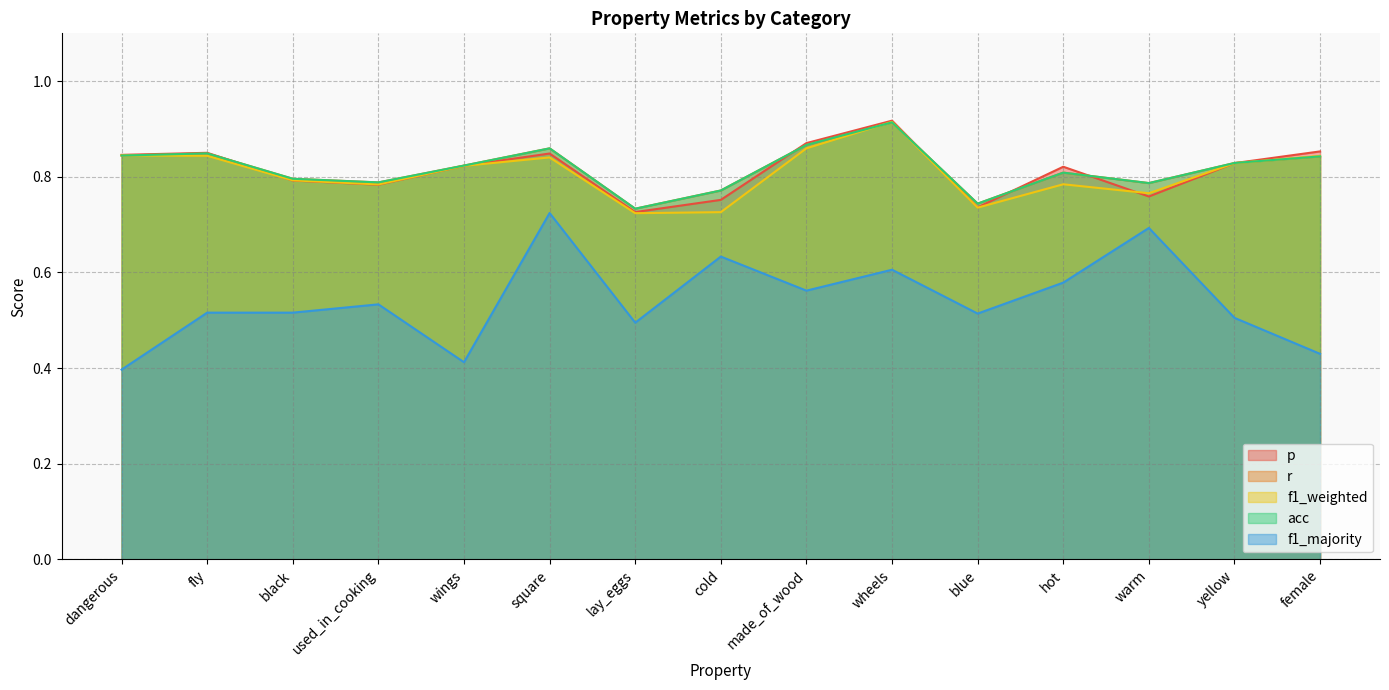

True or false: acc has more than 0 points higher than both neighbors.

True